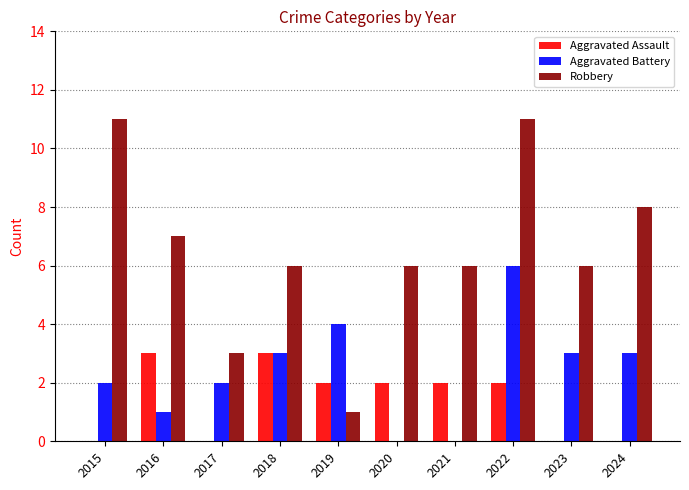

What is the total value across all series at 2022?

19